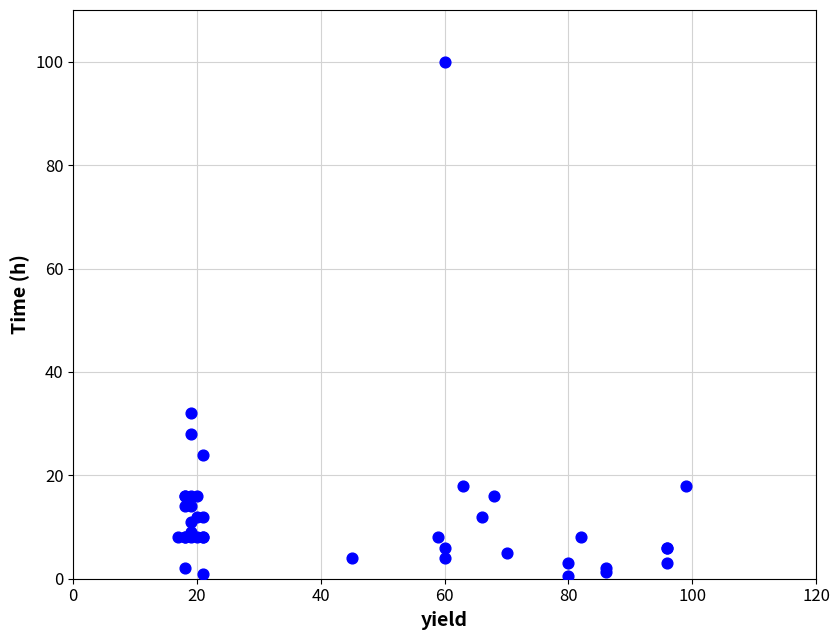

What Y value in the scatter plot is closest to 50?

32.0